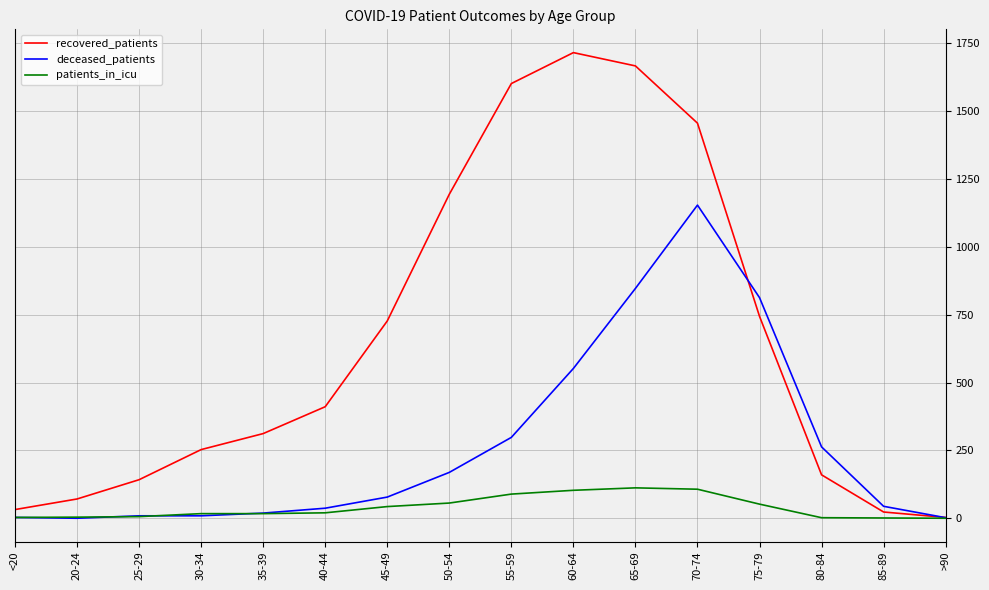

What position from the left is 30-34?

4